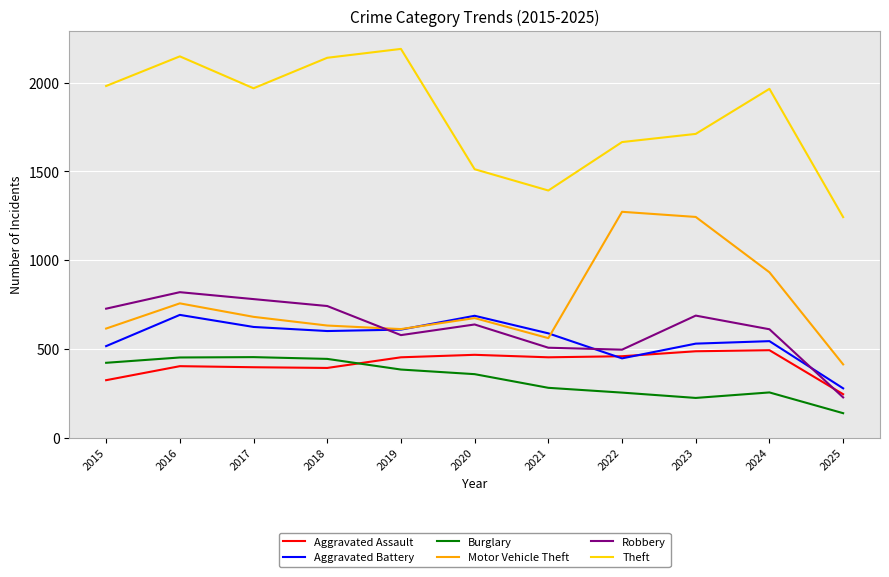

At which category is the sum across all series the highest?

2016